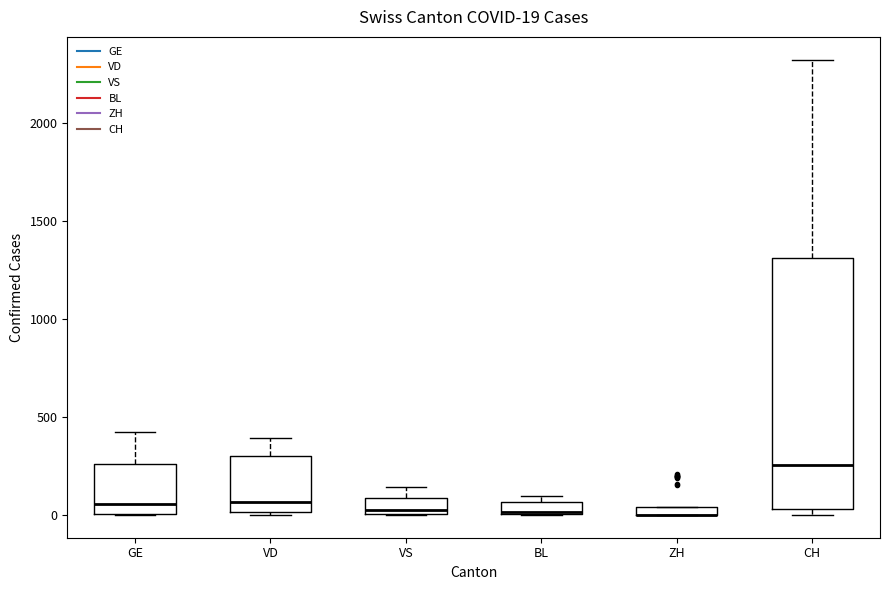

Comparing the boxes themselves (not the whiskers), which one is the tallest?

CH